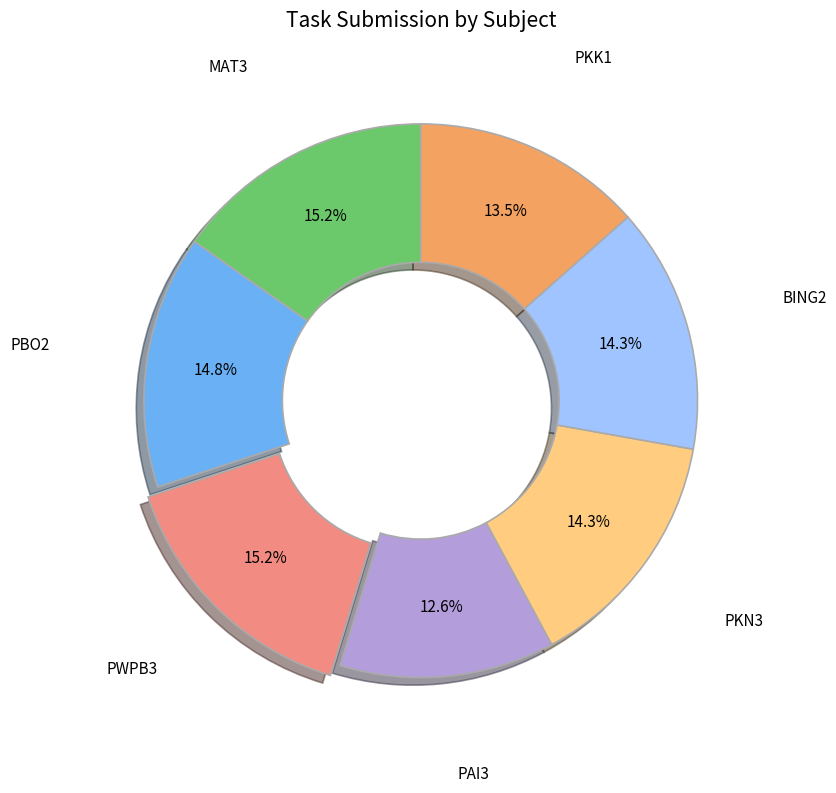

To the nearest percent, what portion does PAI3 represent?

13%